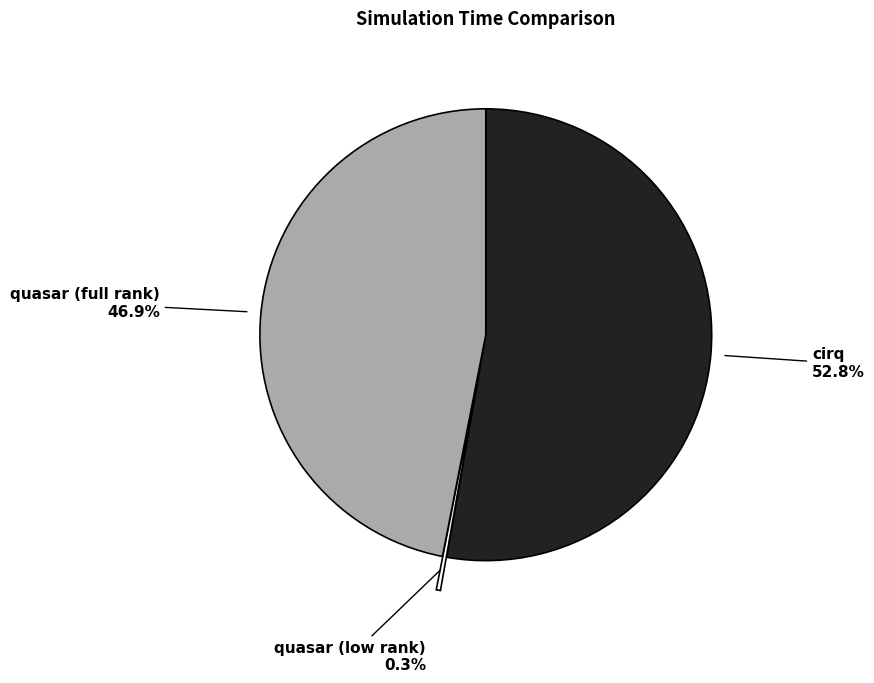

To the nearest percent, what portion does cirq represent?

53%